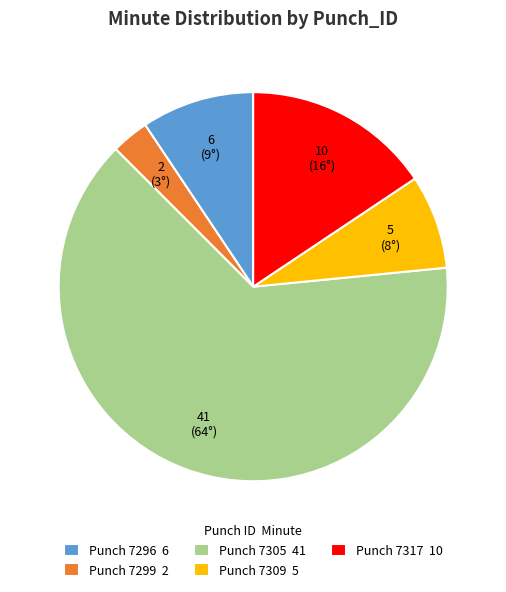

Between Punch 7305 41 and Punch 7309 5, which is larger?

Punch 7305 41